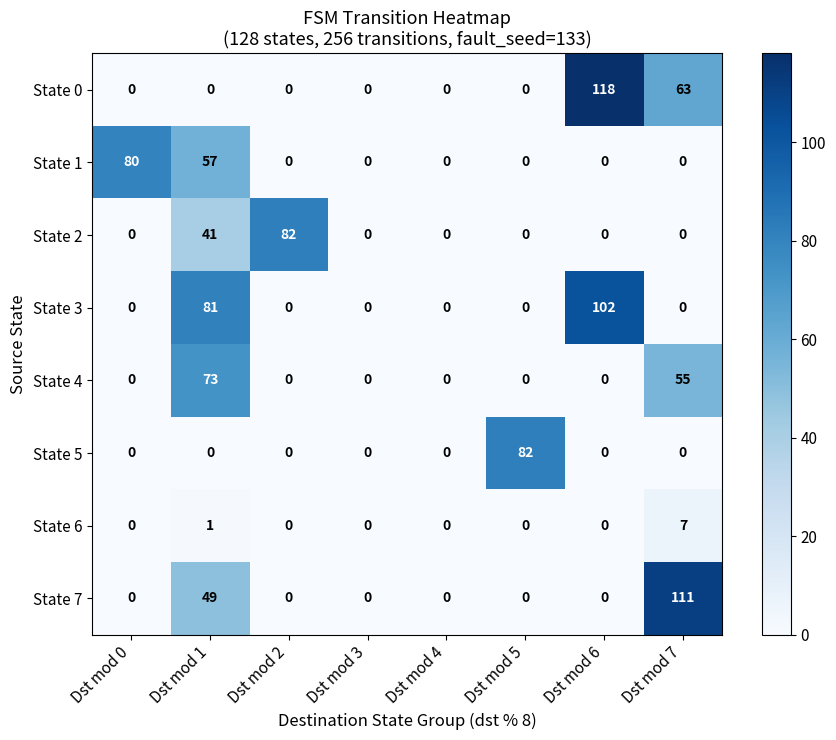

At which label does State 5 reach its peak?

Dst mod 5